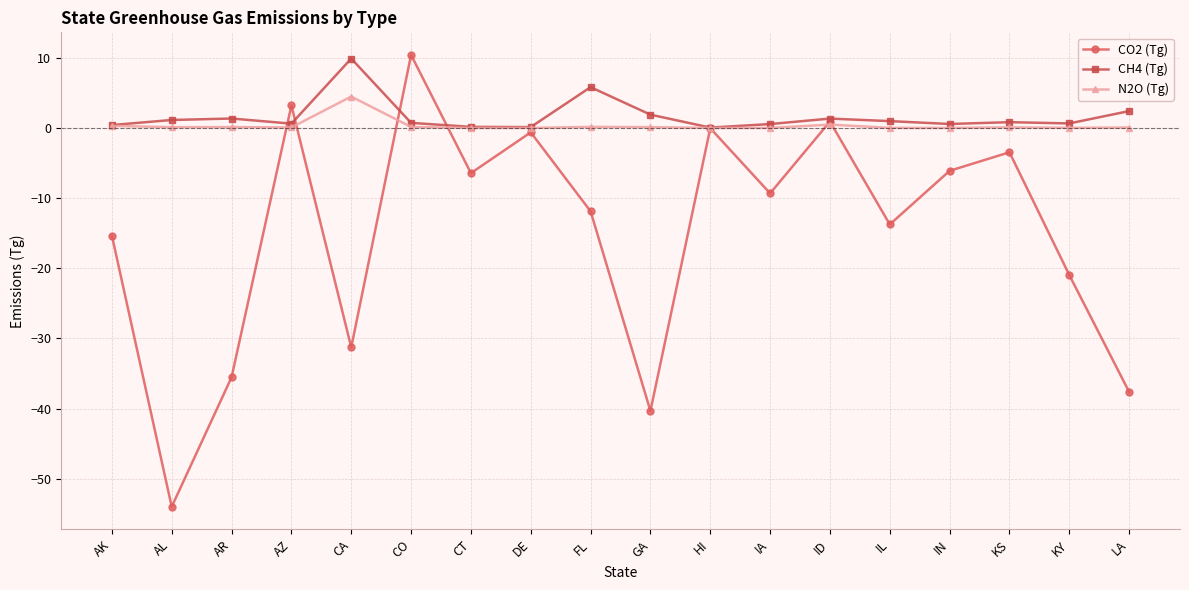

At which category is the sum across all series the highest?

CO